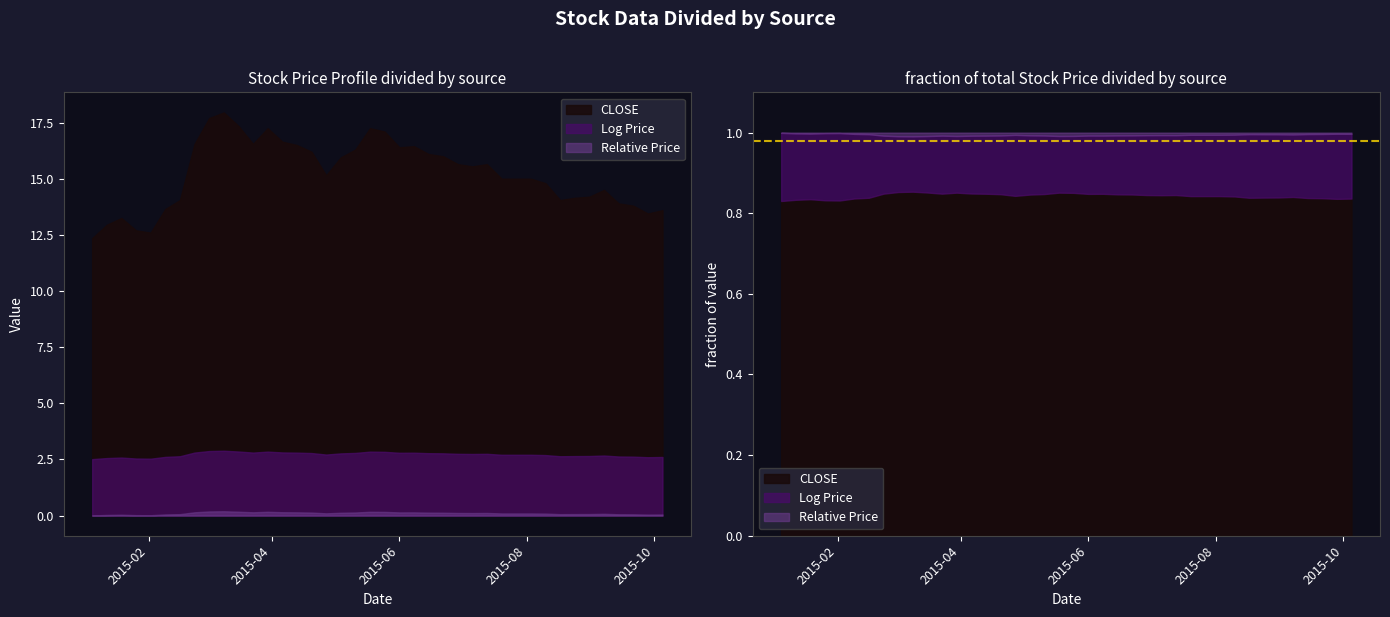

How many lines are shown in the chart?

3